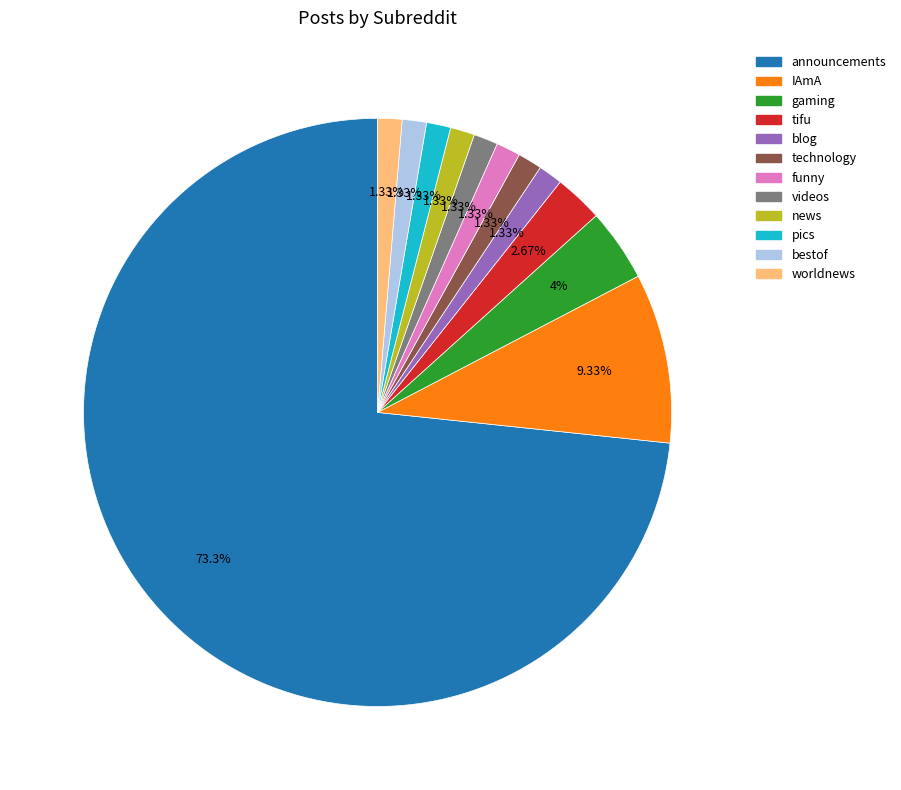

To the nearest percent, what is the combined percentage of funny and gaming?

5%